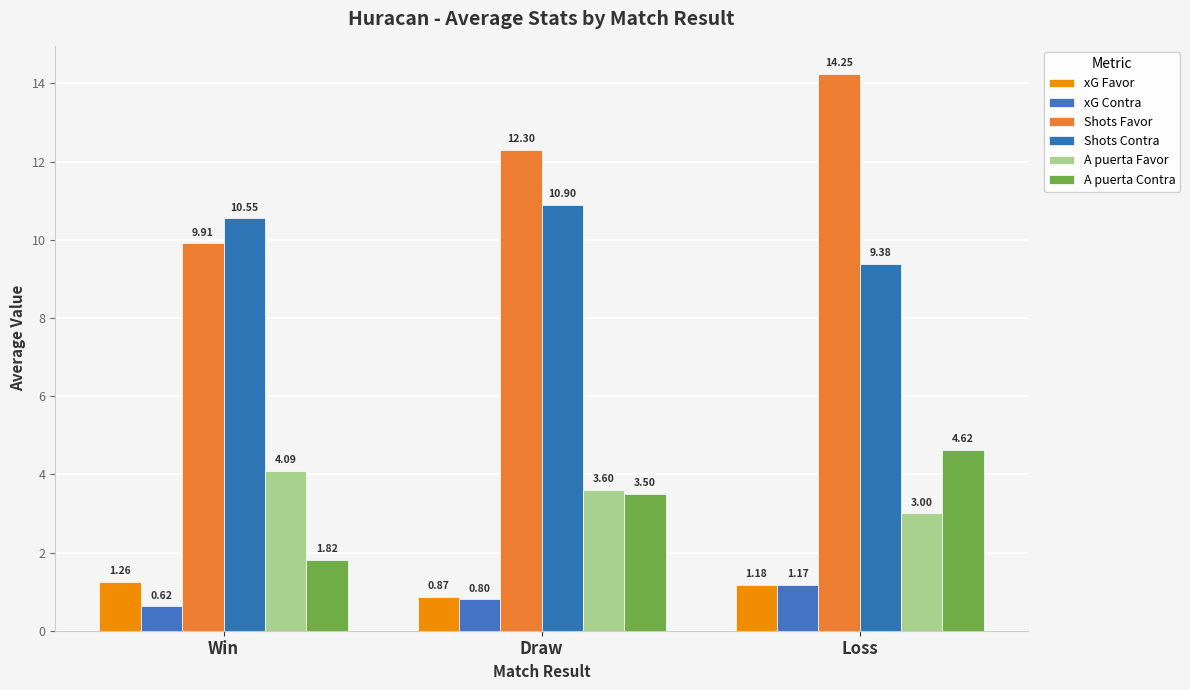

What is the spread (max minus min) of values at Win?

9.9